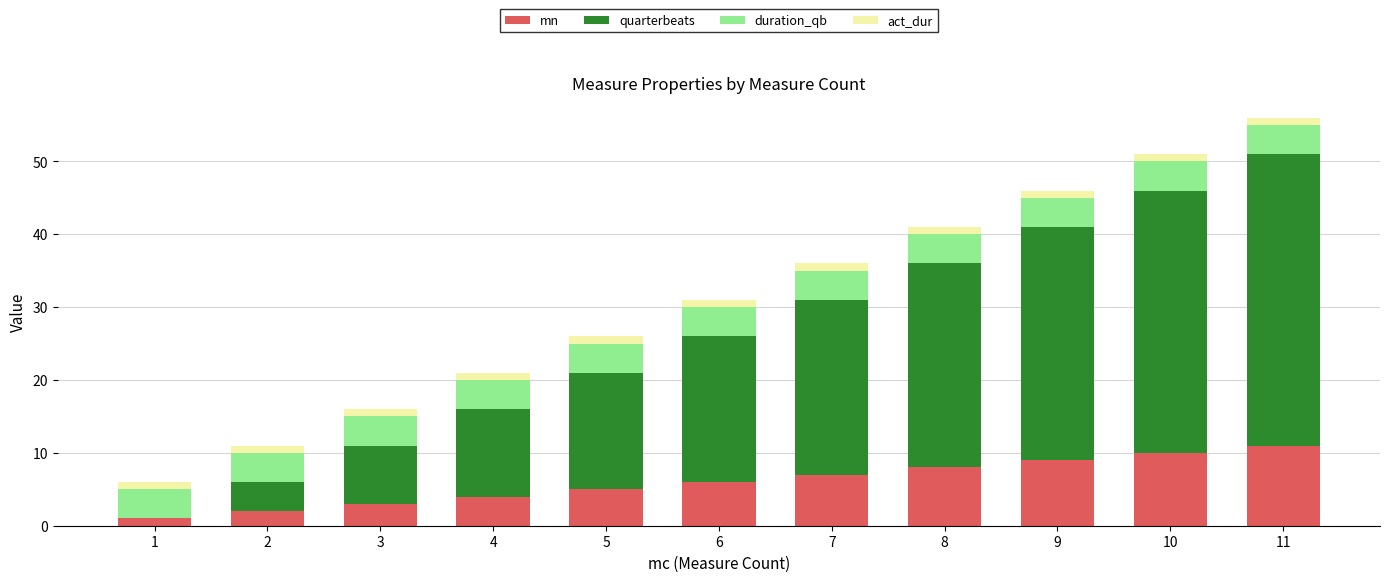

What is the sum of all mn values?

66